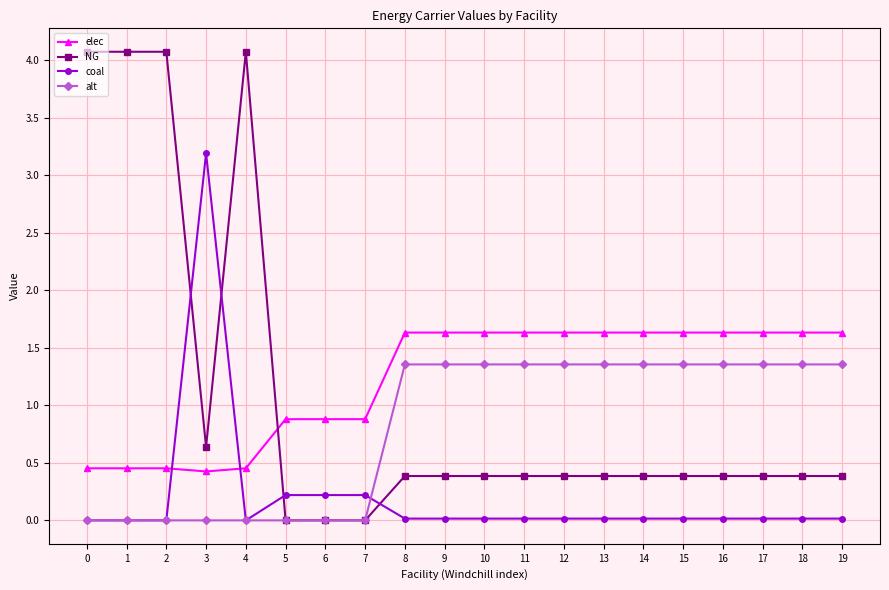

The NG series shows 1.7 at 7. True or false?

False